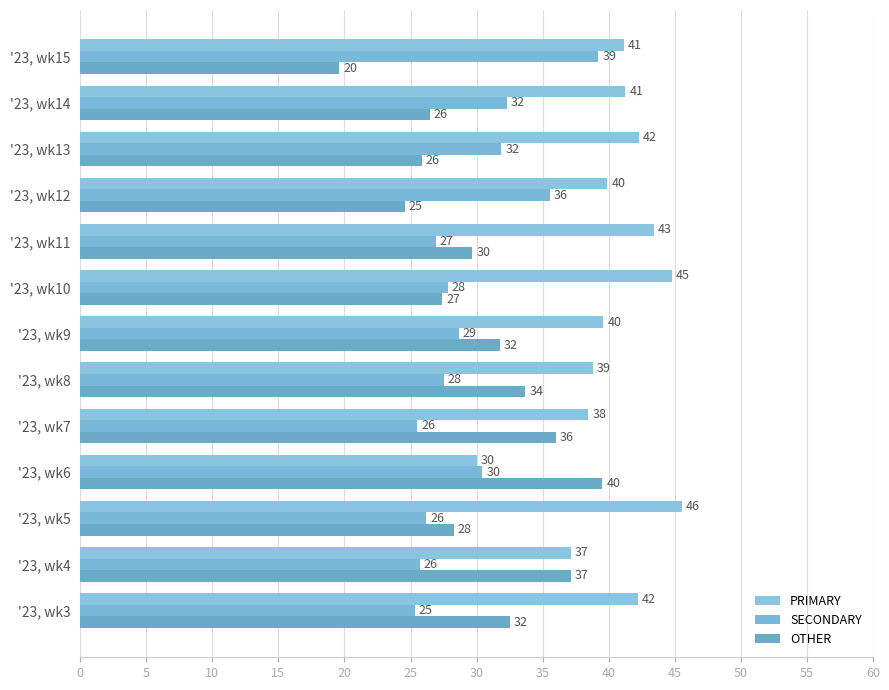

How many values in the PRIMARY series exceed 41?

7